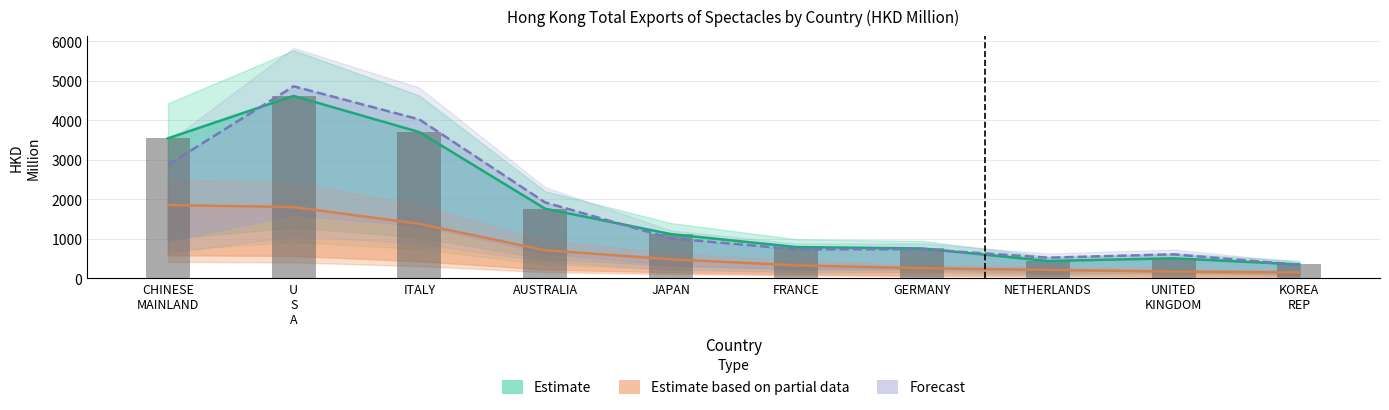

How many series are shown in this chart?

4